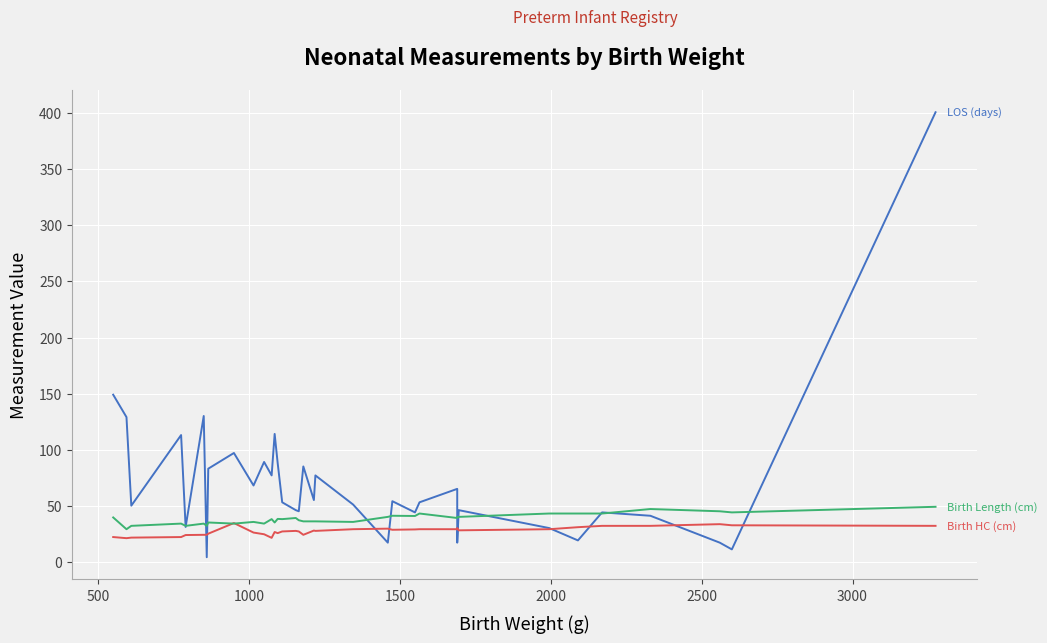

At how many categories does at least one series exceed 310?

1